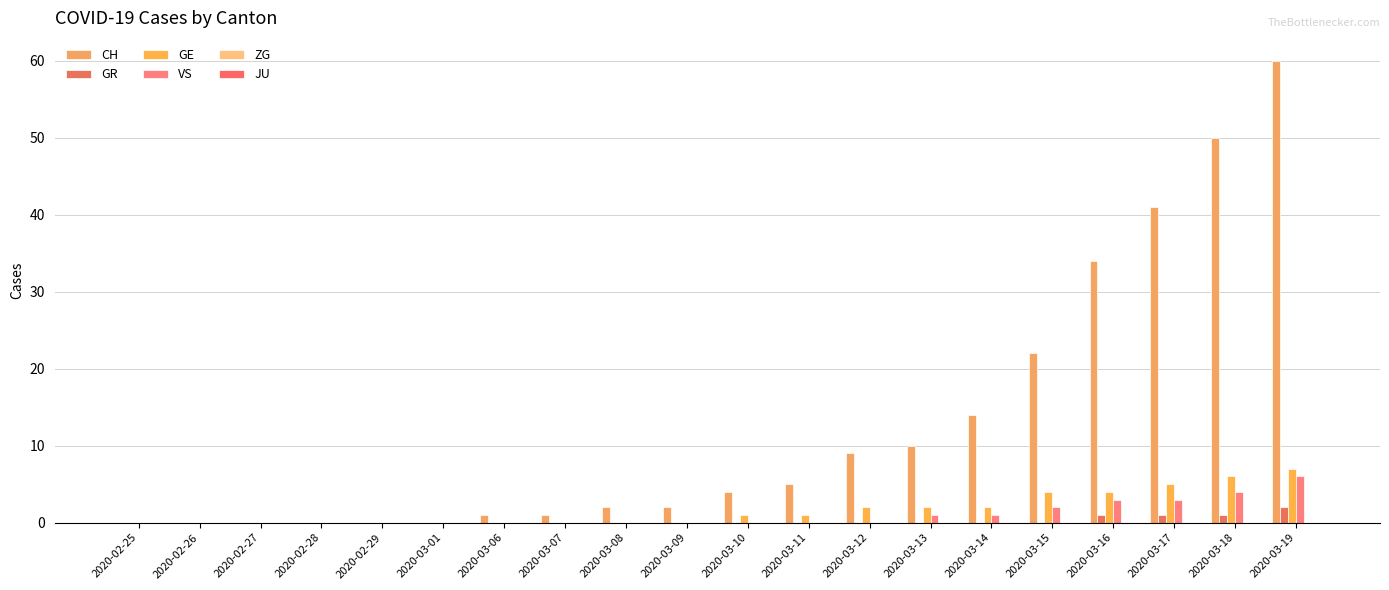

What is the difference between the highest and lowest values at 2020-03-12?

9